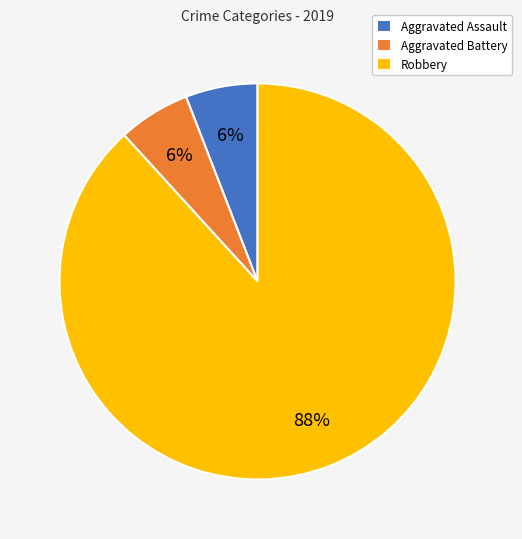

What percentage is the Aggravated Assault slice, to the nearest percent?

6%